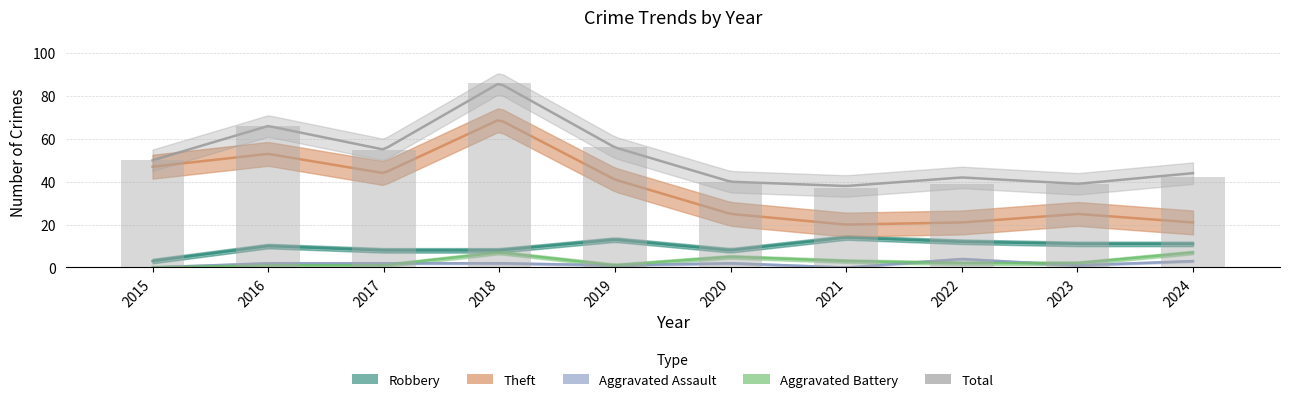

At which label is Aggravated Assault closest to 2?

2016